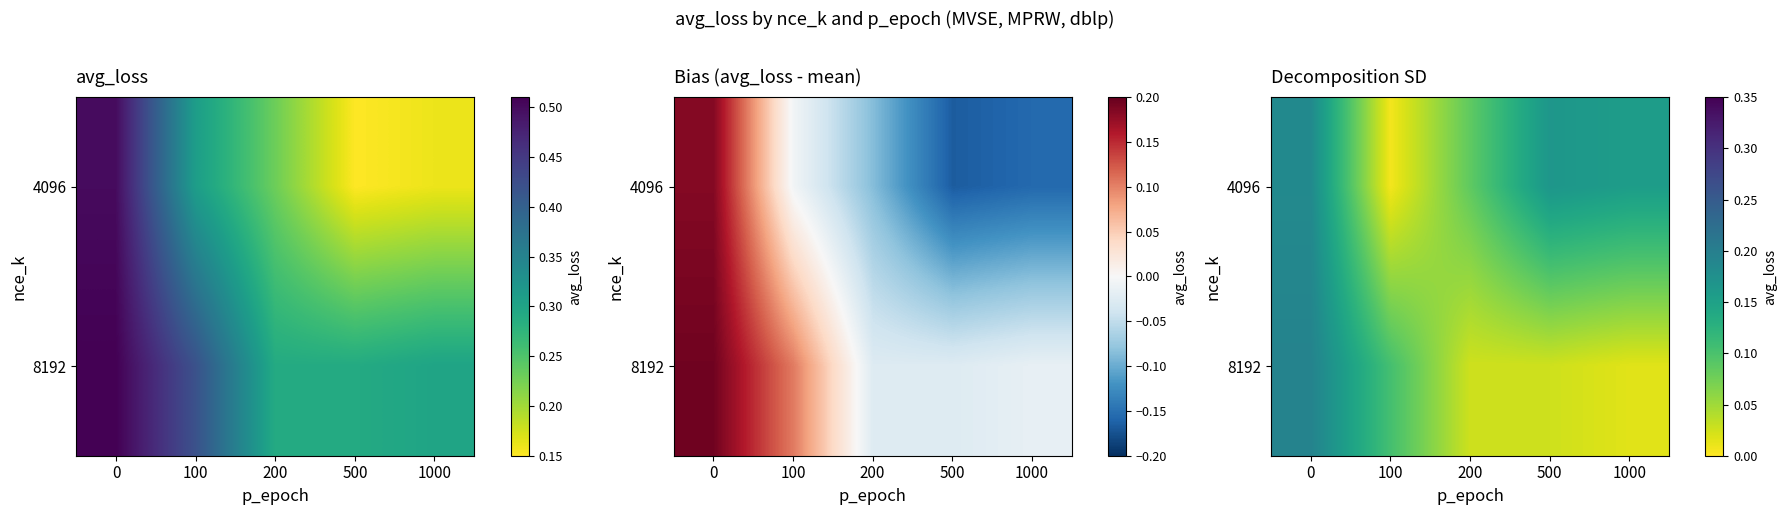

At how many categories does at least one series exceed 0?

5